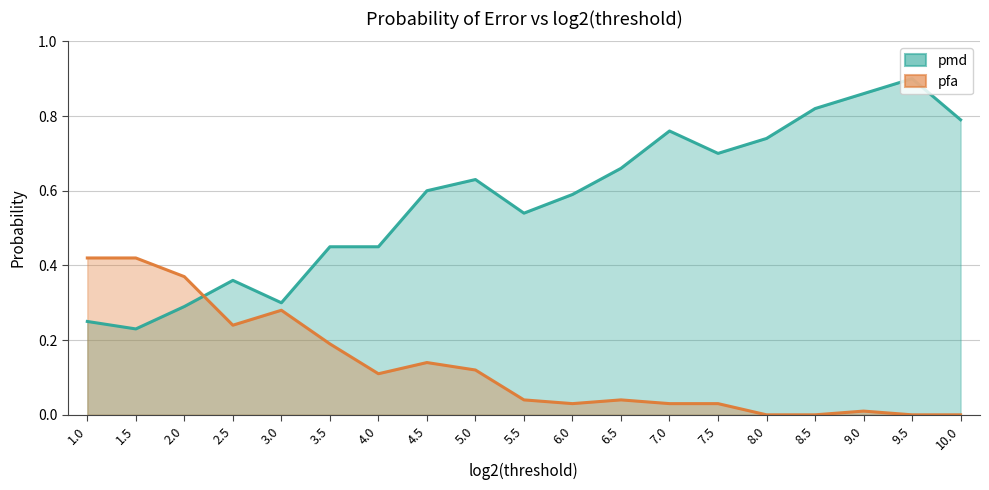

Where do pmd and pfa first cross each other?

2.0 and 2.5